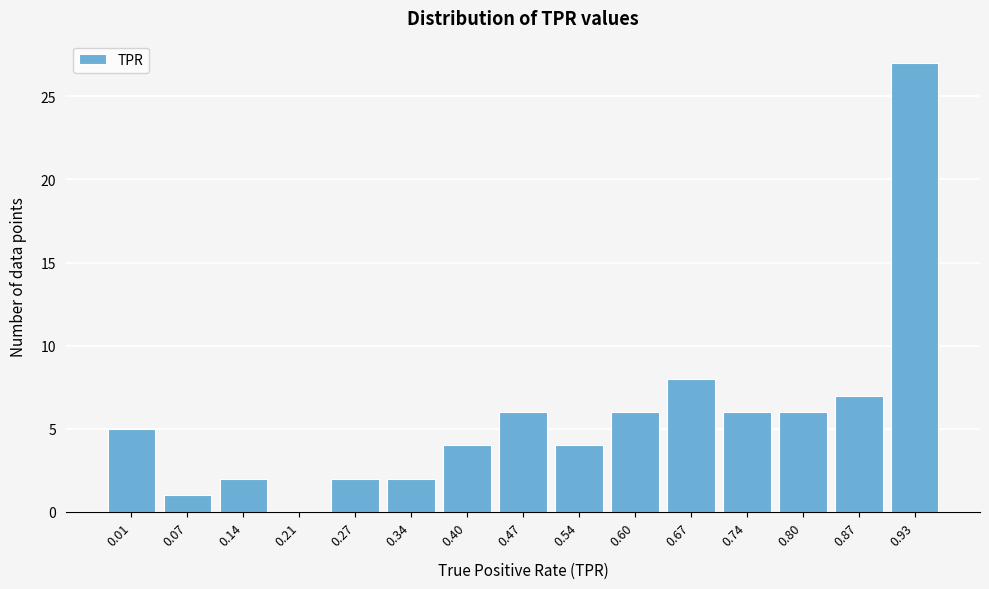

Reading left to right, transcribe all the data shown in this chart.

0.01=5	0.07=1	0.14=2	0.21=0	0.27=2	0.34=2	0.40=4	0.47=6	0.54=4	0.60=6	0.67=8	0.74=6	0.80=6	0.87=7	0.93=27